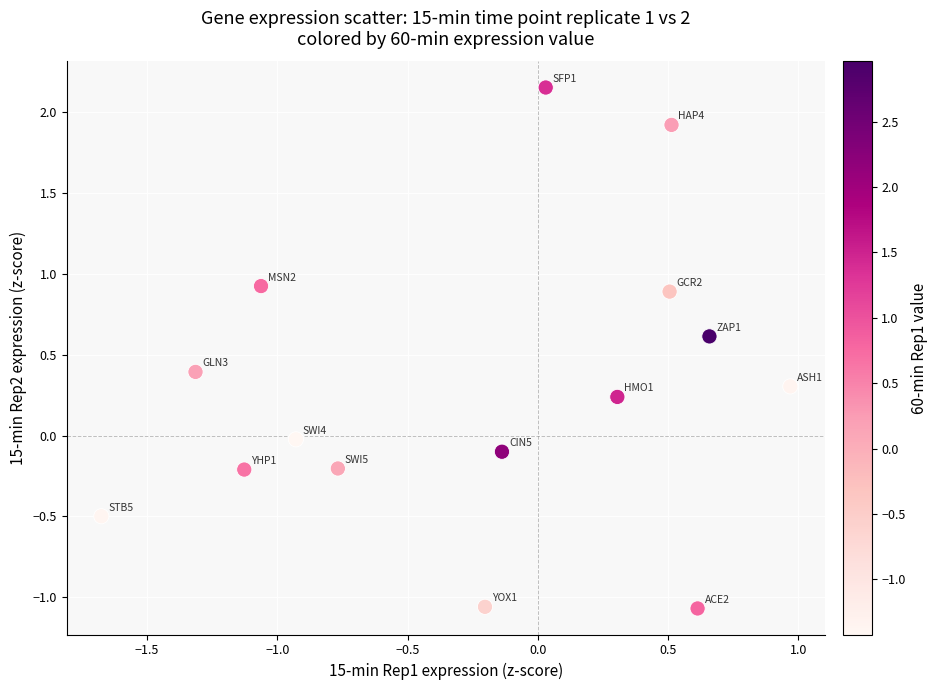

What is the range of Y values (max minus min)?

3.2